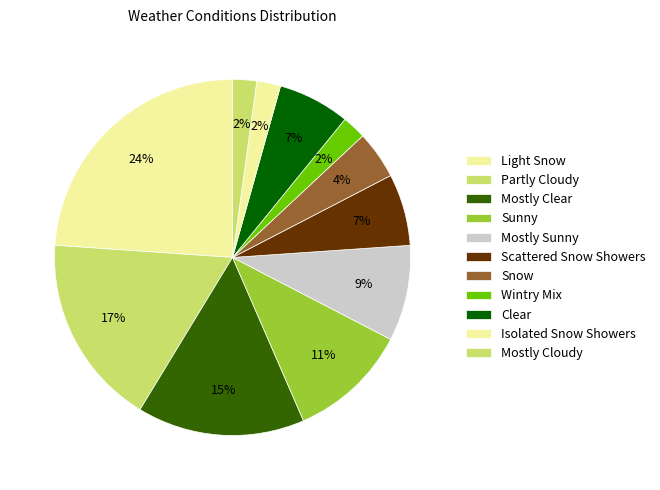

How many slices are in this pie chart?

11